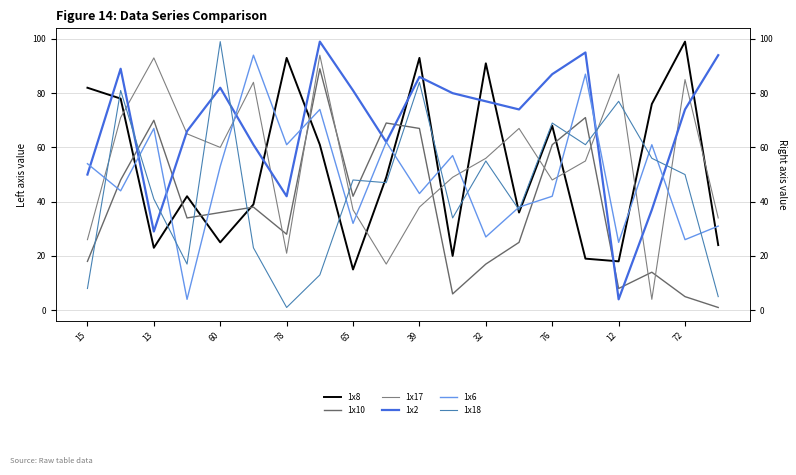

At how many categories does at least one series exceed 16?

20